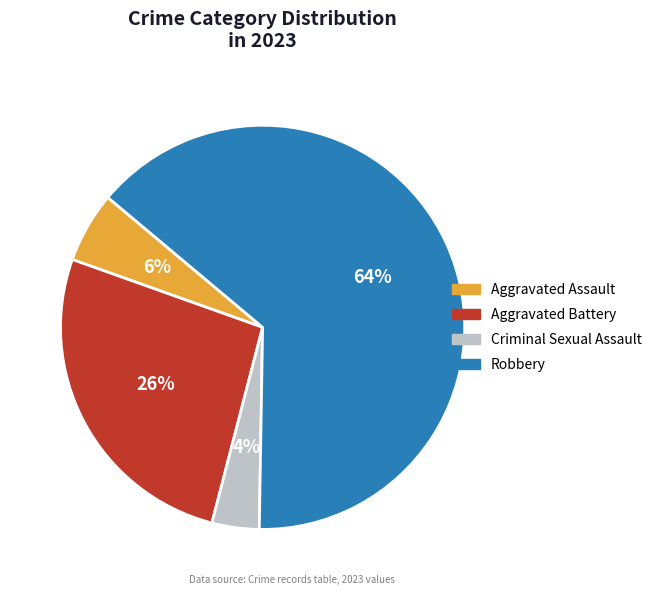

Which has a higher value, Criminal Sexual Assault or Aggravated Battery?

Aggravated Battery